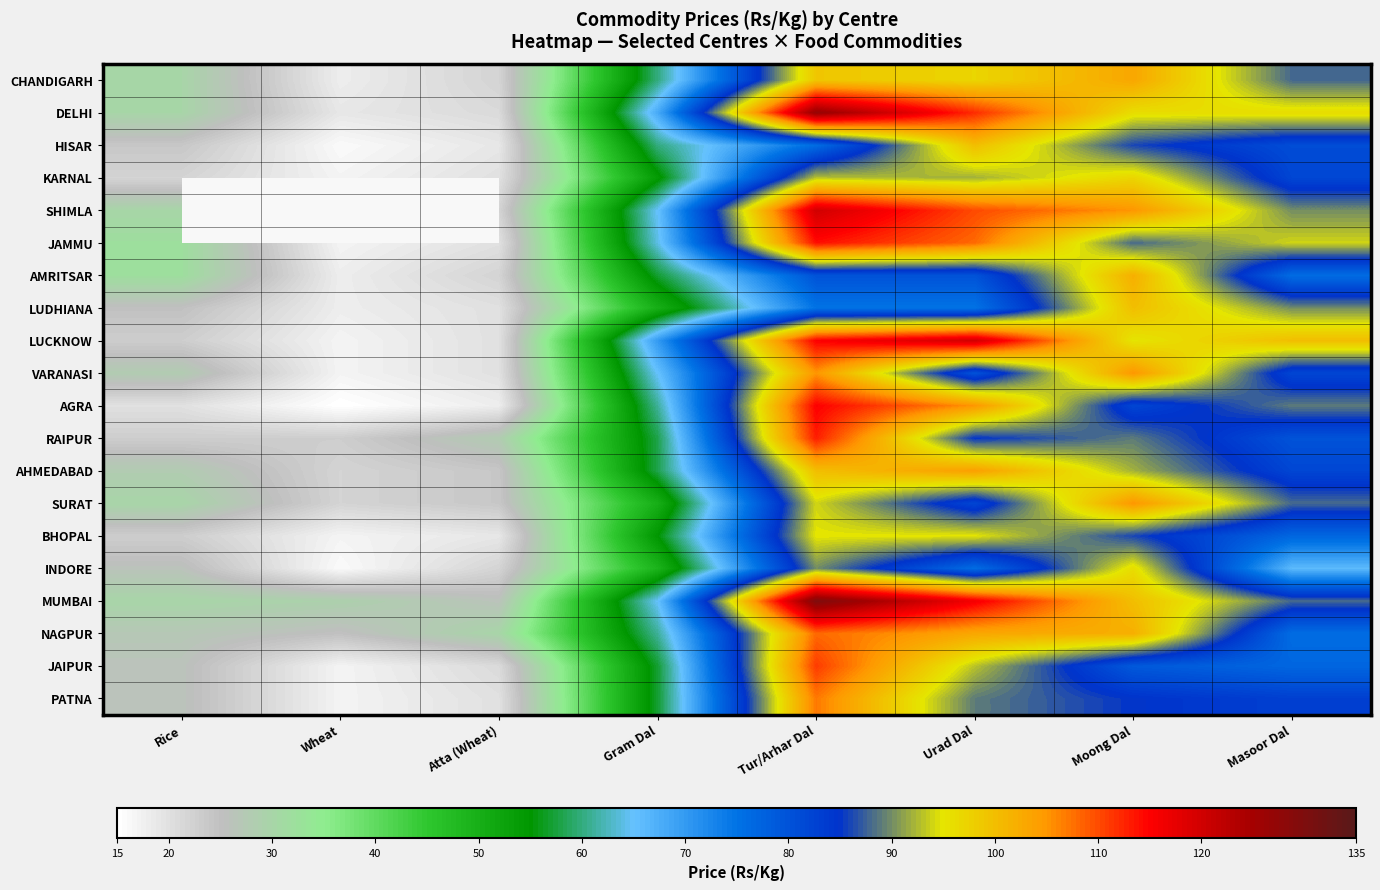

What is the sum of all DELHI values?

569.0